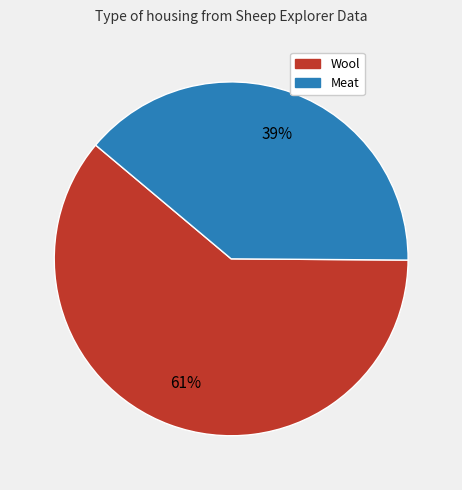

Is there any slice that represents more than half of the pie?

Yes